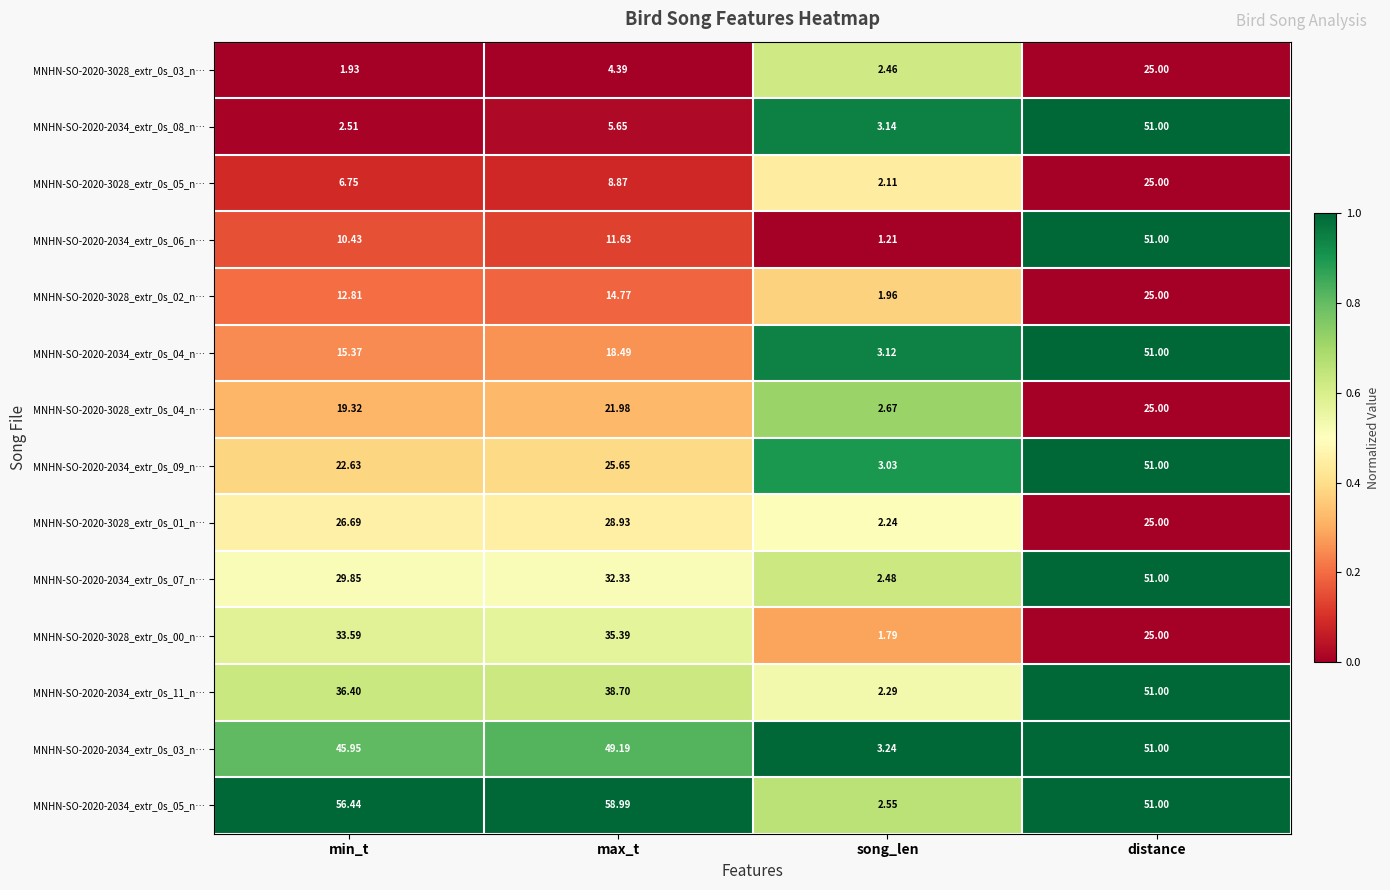

Rank the categories by MNHN-SO-2020-2034_extr_0s_09_n… value from highest to lowest.

distance, max_t, min_t, song_len